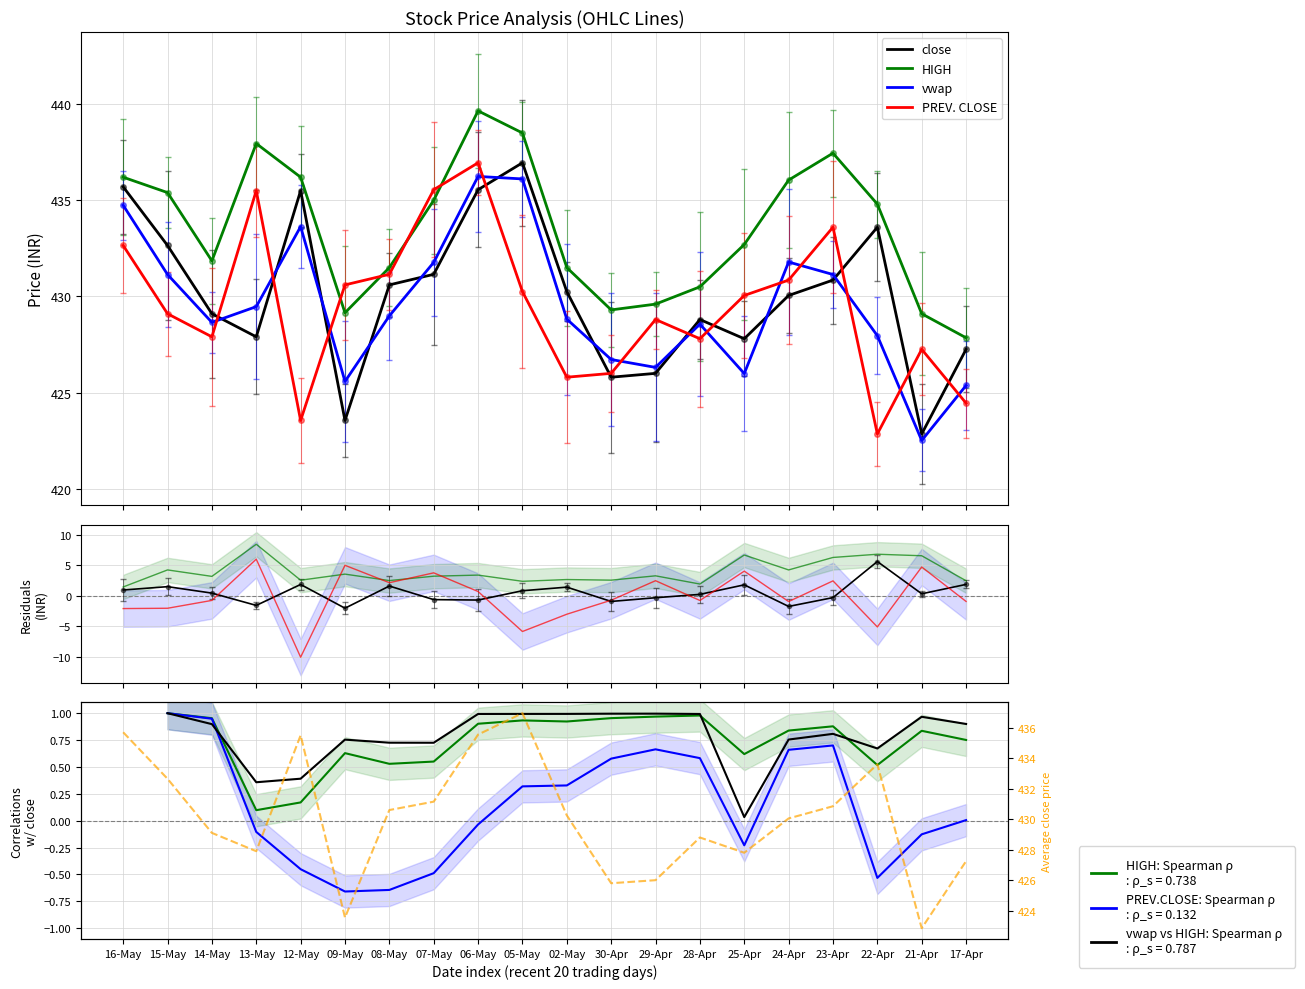

What is the highest value of the vwap series?

436.2